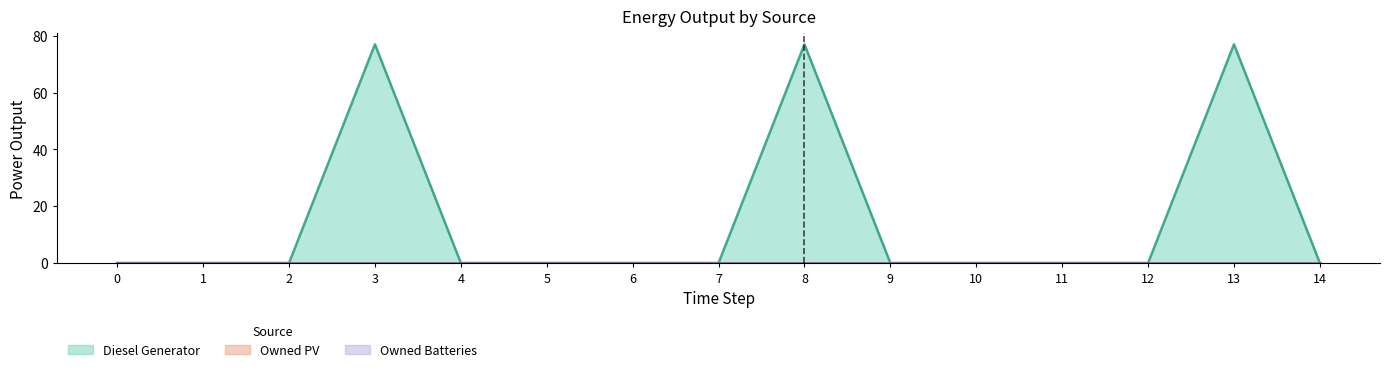

True or false: Diesel Generator and Owned Batteries cross at least once.

False